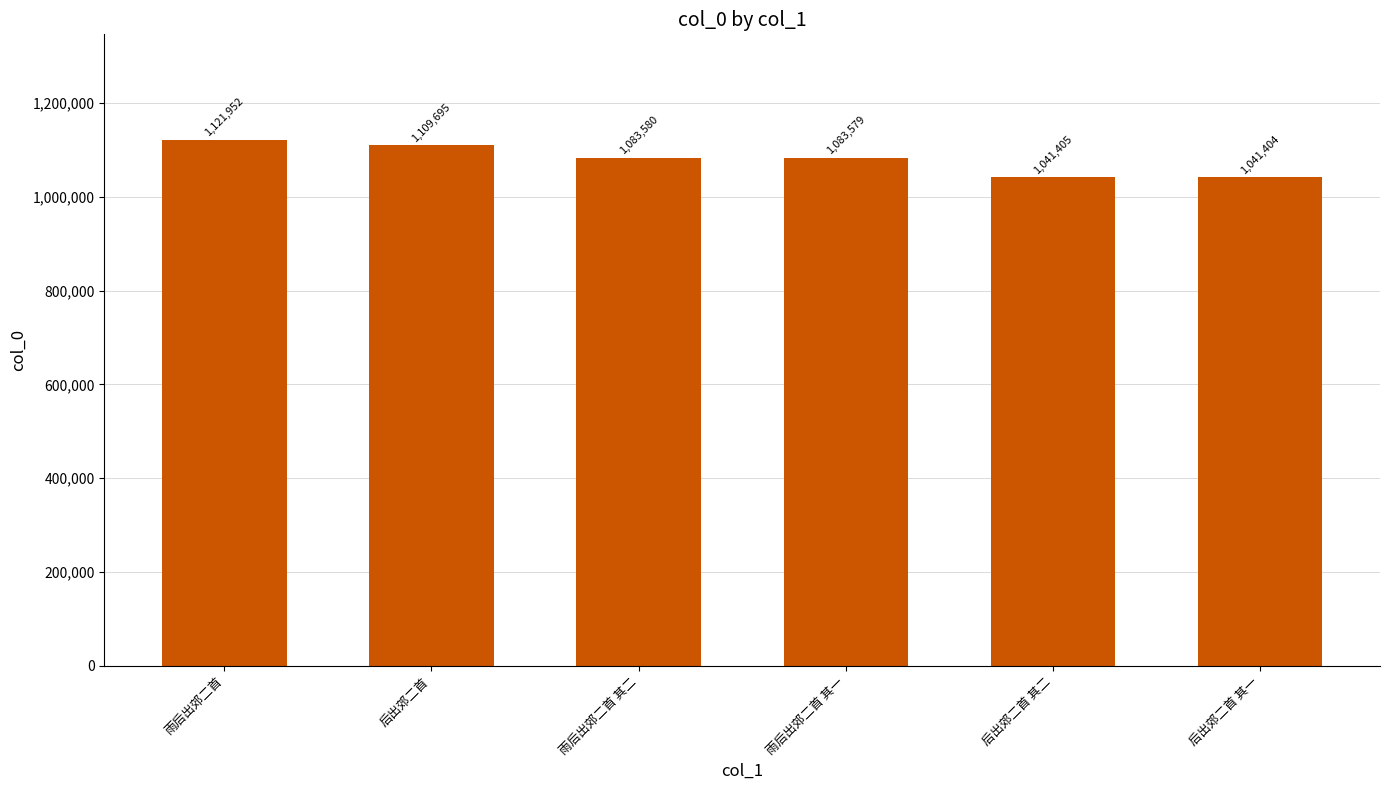

Does the chart contain any negative values?

No